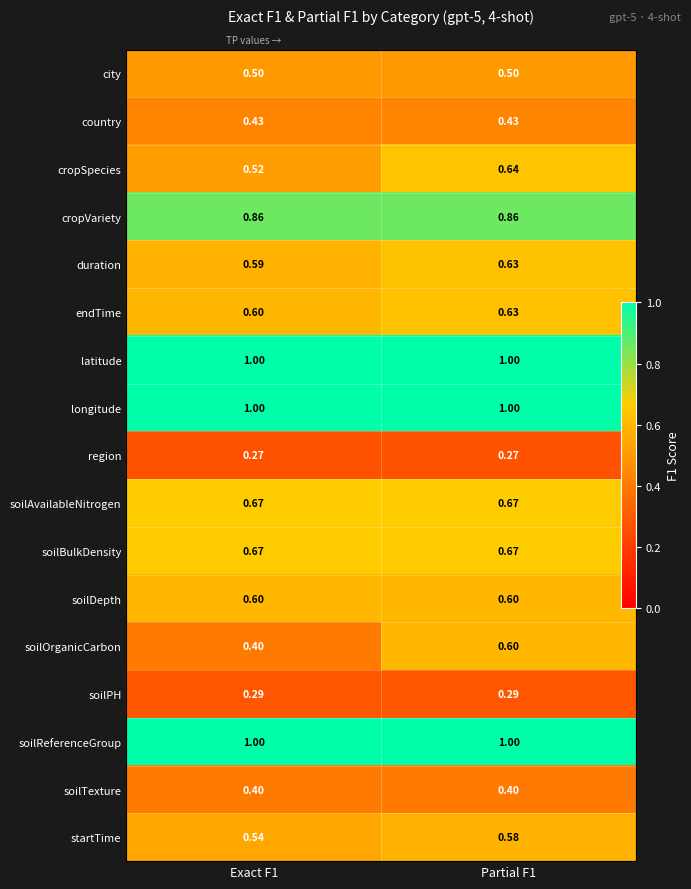

Is the value of duration at Partial F1 greater than the value of soilPH at Exact F1?

Yes